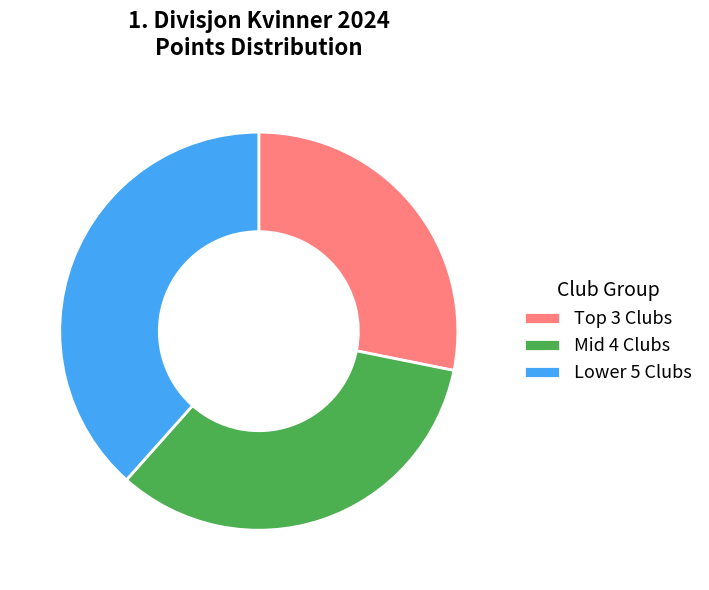

Is it true that Lower 5 Clubs is 38% of the pie?

True